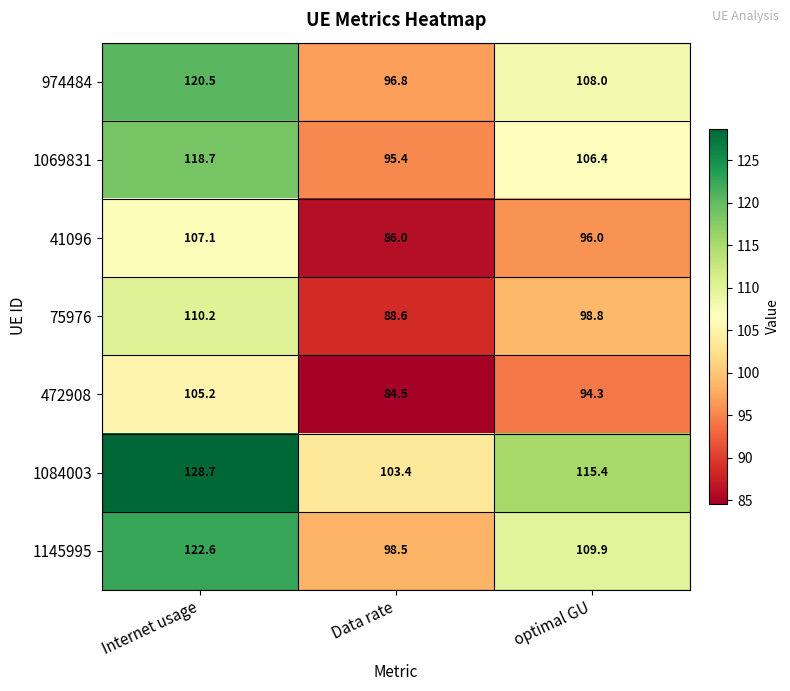

Reading right to left, list all the values displayed in this chart.

974484: 108.0	96.8	120.5
1069831: 106.4	95.4	118.7
41096: 96.0	86.0	107.1
75976: 98.8	88.6	110.2
472908: 94.3	84.5	105.2
1084003: 115.4	103.4	128.7
1145995: 109.9	98.5	122.6